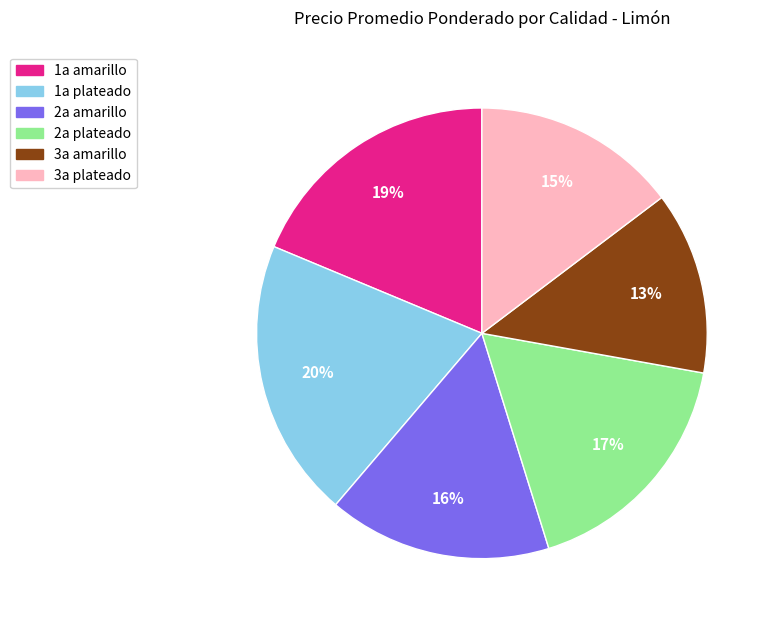

True or false: 3a plateado accounts for 15% of the total.

True